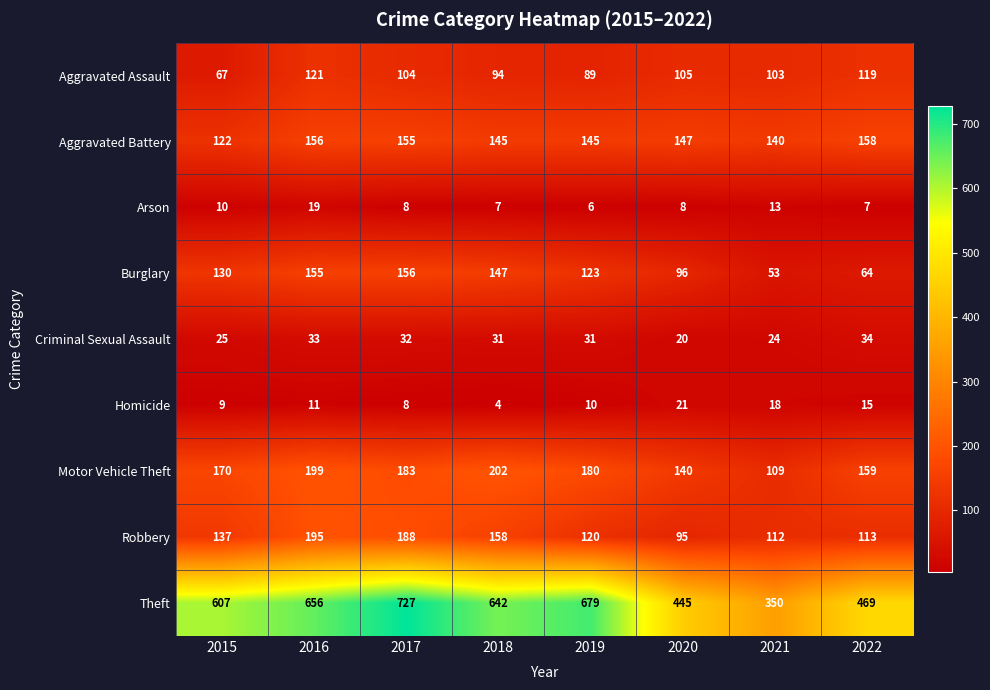

What is the greatest value displayed?

727